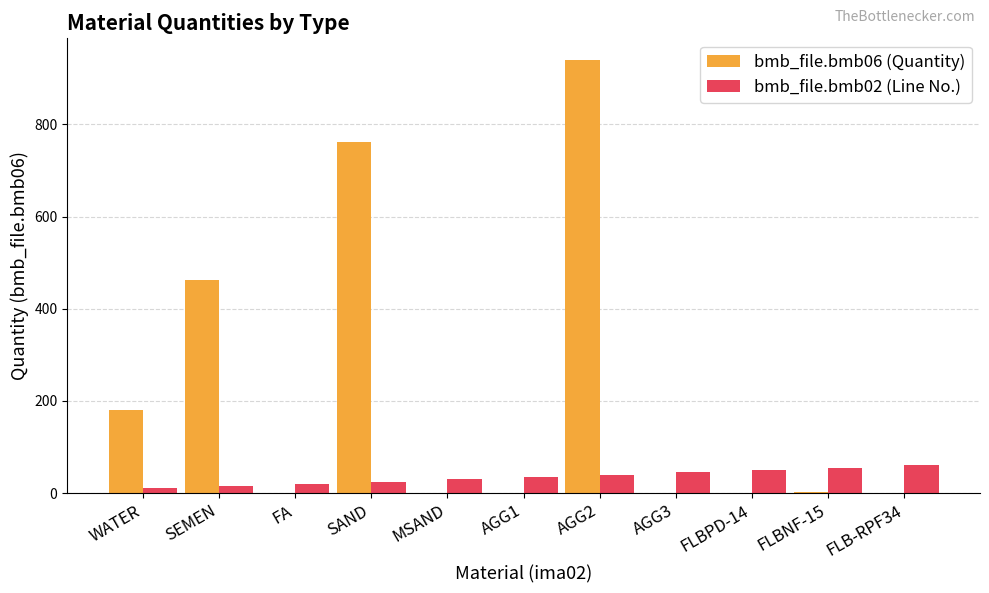

True or false: bmb_file.bmb02 (Line No.) has a value of 25.0 at SAND.

True